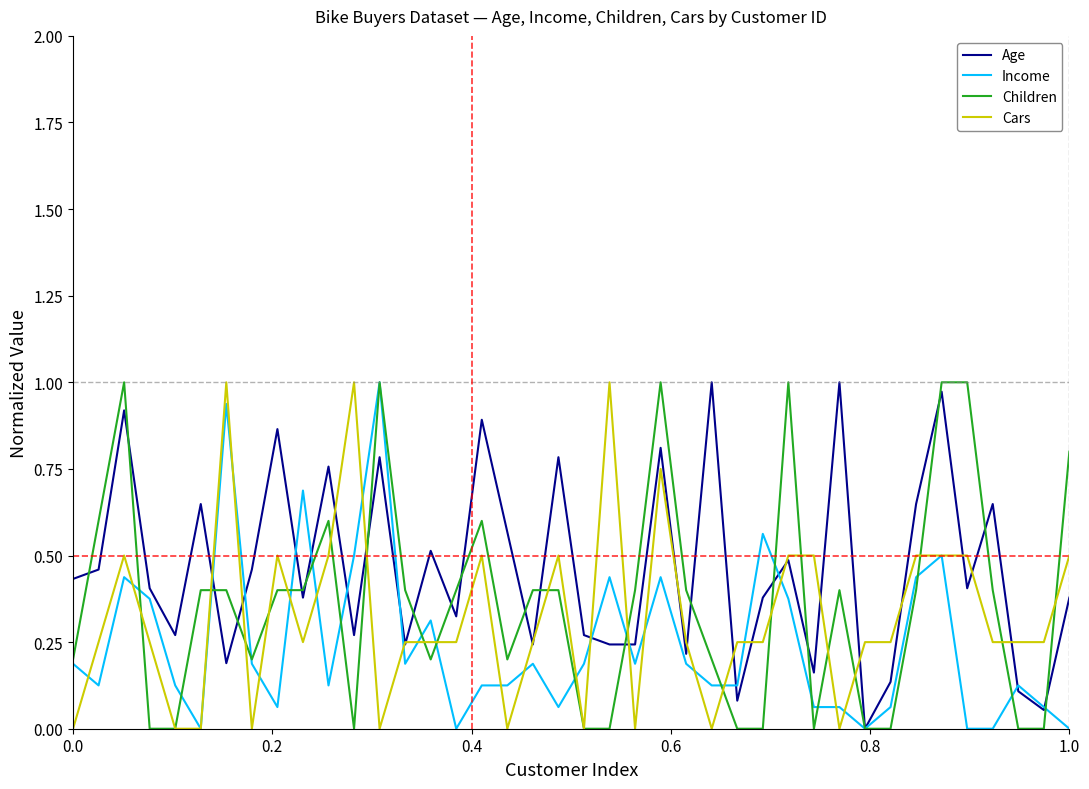

Which series has the largest total across all categories?

Age